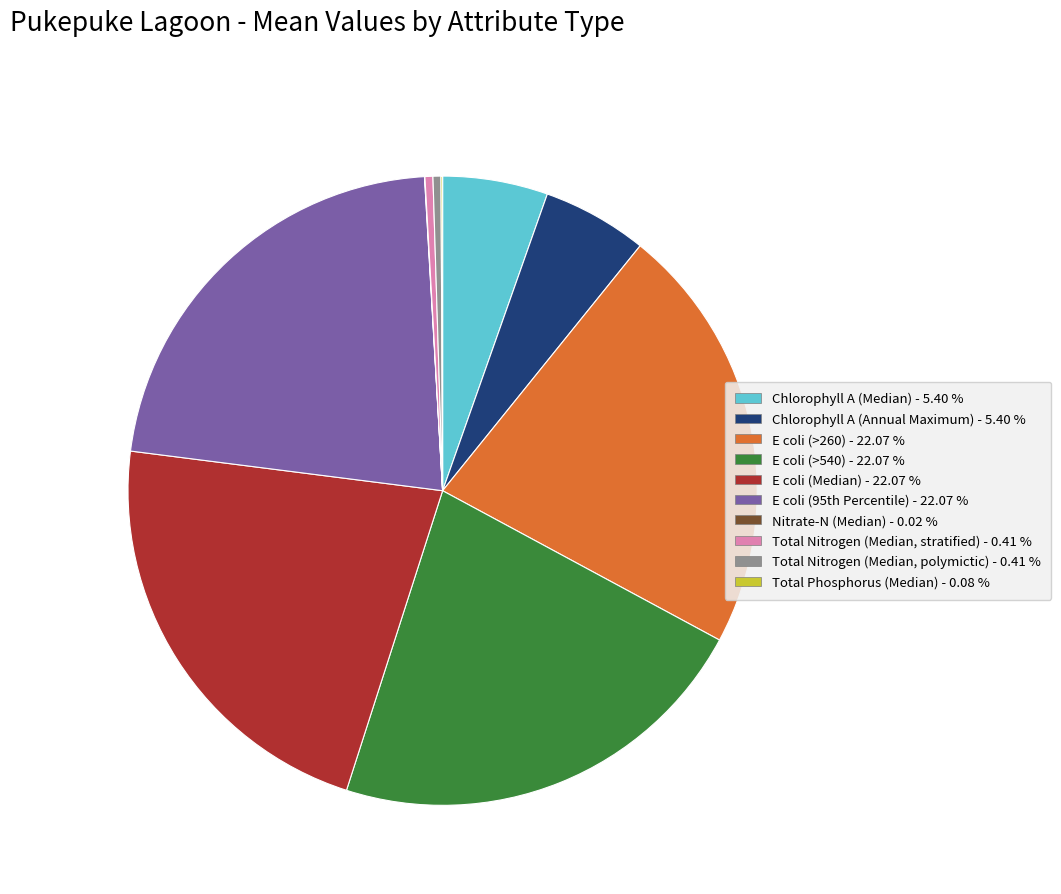

Does any single category account for the majority?

No